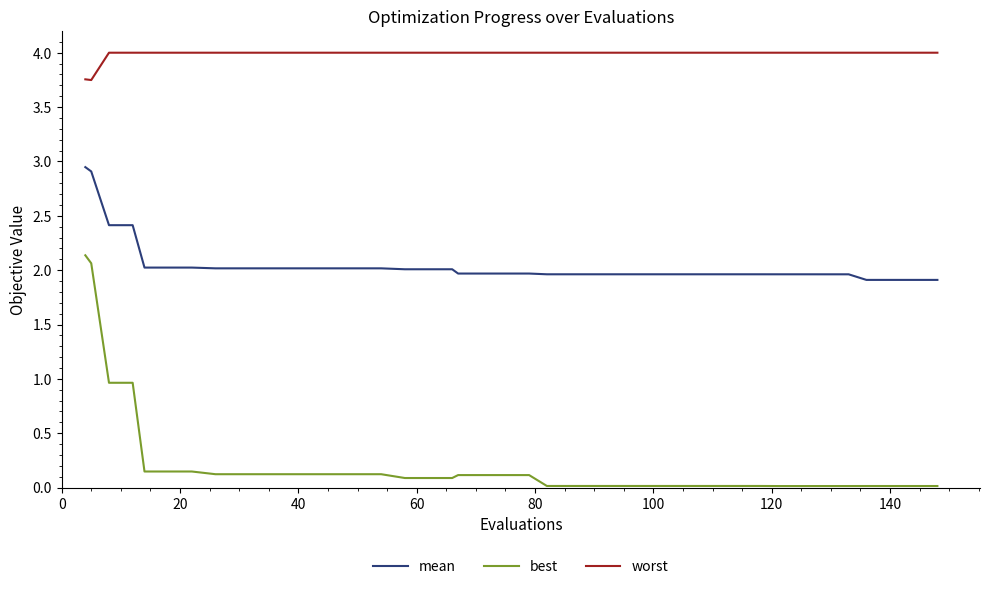

List the series in order of their peak value, lowest first.

best, mean, worst